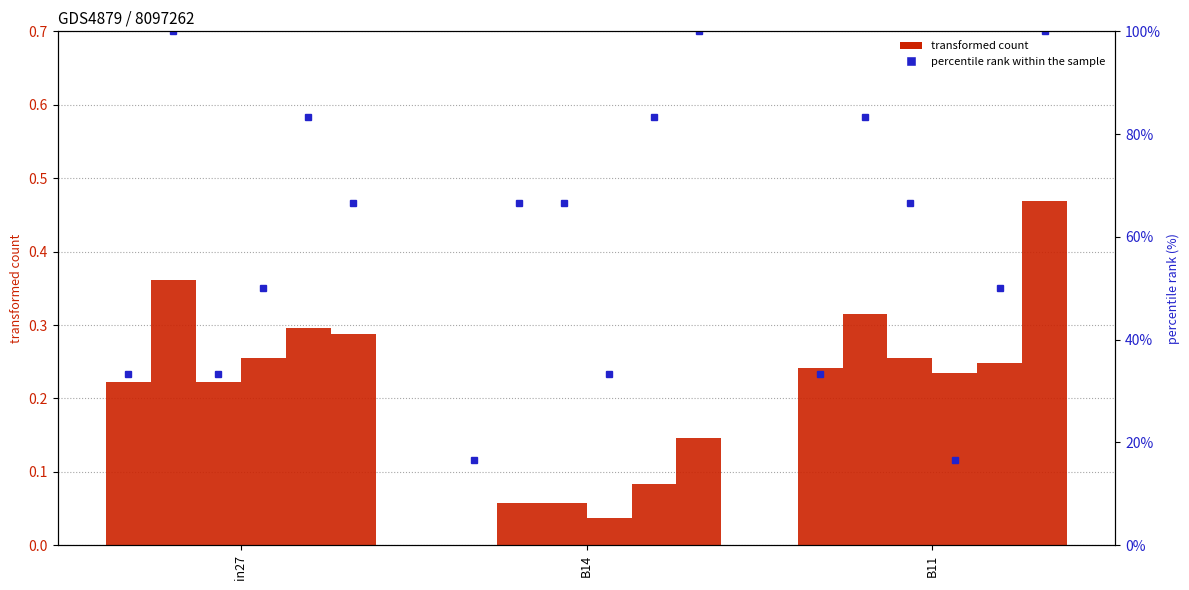

Count the number of categories in the chart.

3